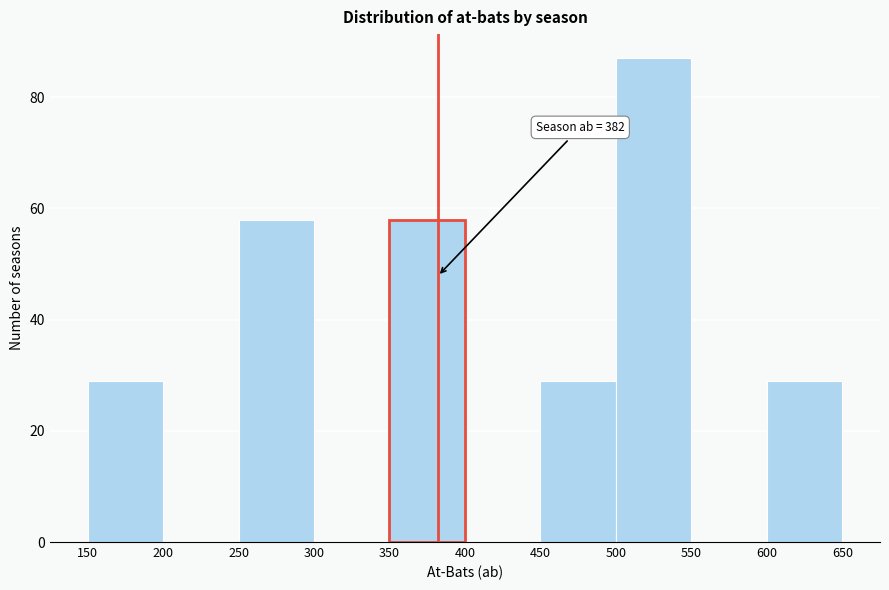

Which range on the x-axis has the tallest bar?

500 to 550